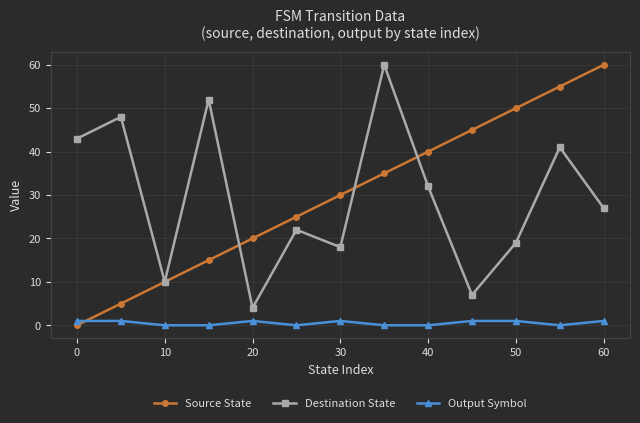

After their last crossing, which series has the higher values: Output Symbol or Source State?

Source State